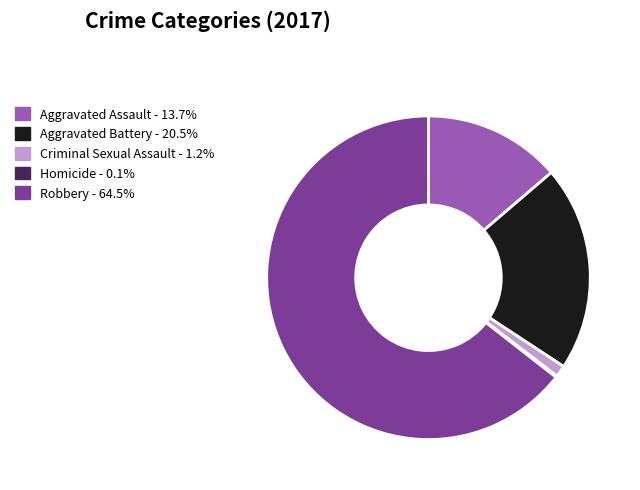

Is Robbery the majority of the pie?

Yes